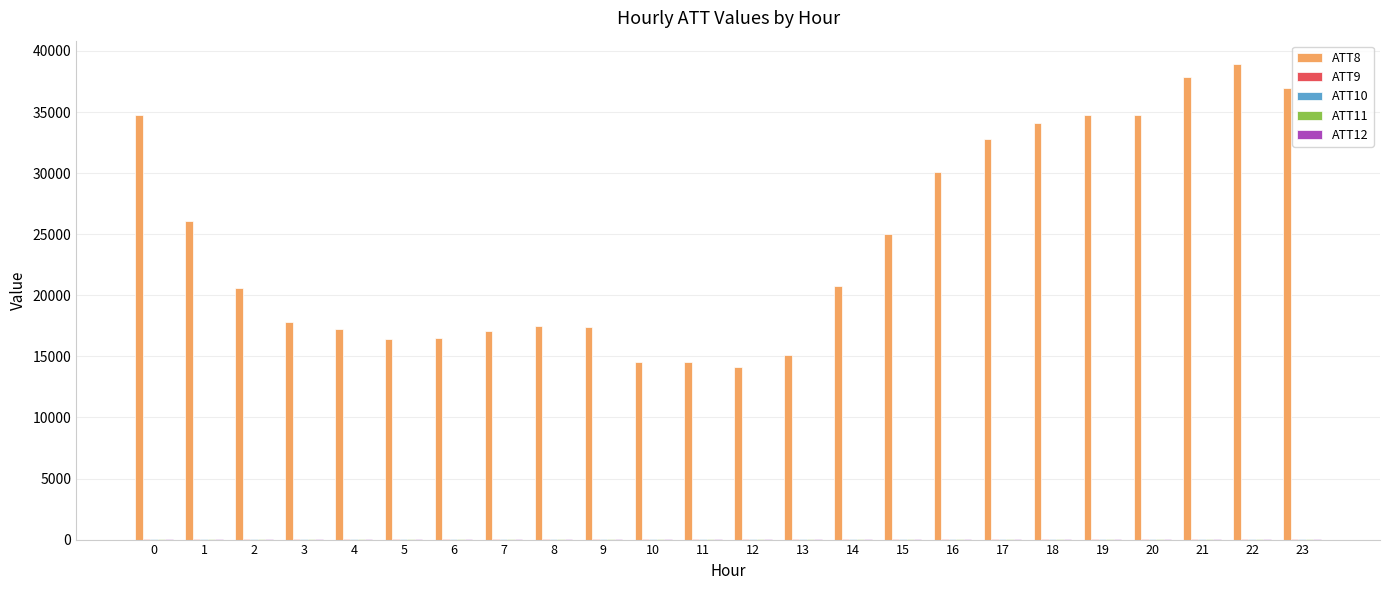

Which series has the largest total across all categories?

ATT8